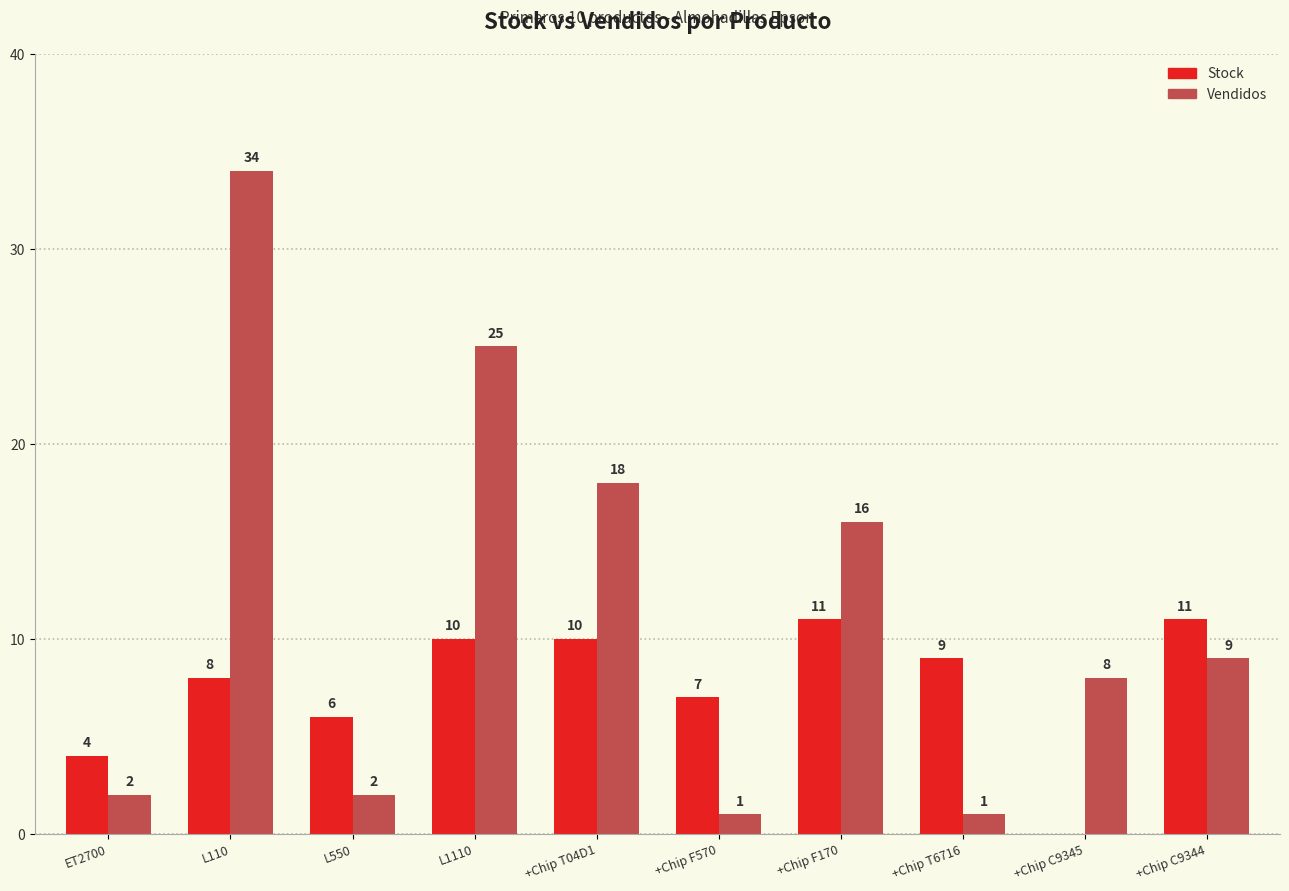

Where is Stock nearest to the value 5?

ET2700